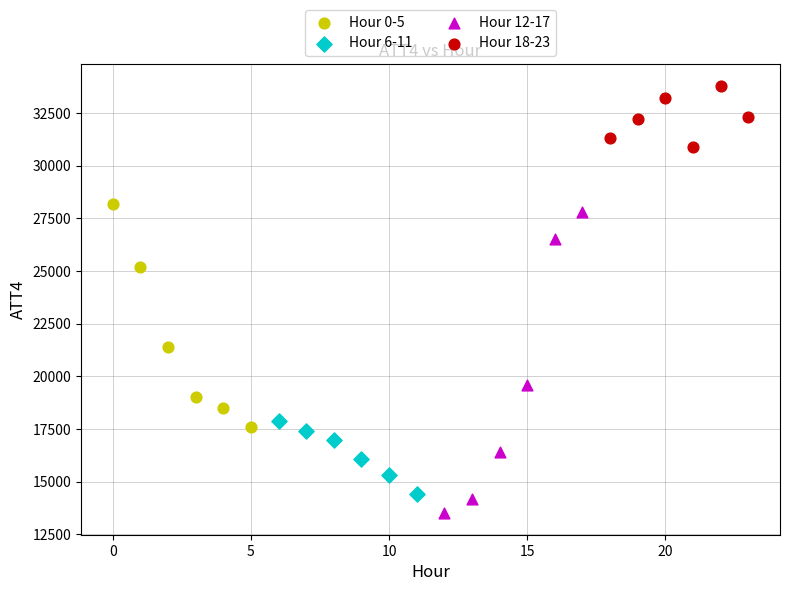

Which series has the largest Y range (max minus min)?

Hour 12-17